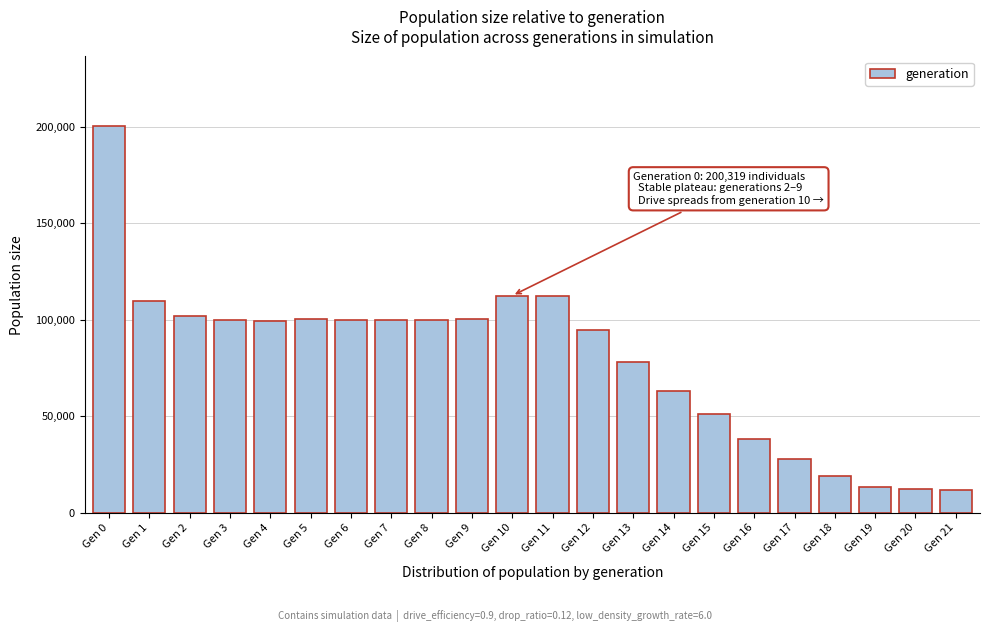

What is the smallest value displayed?

12000